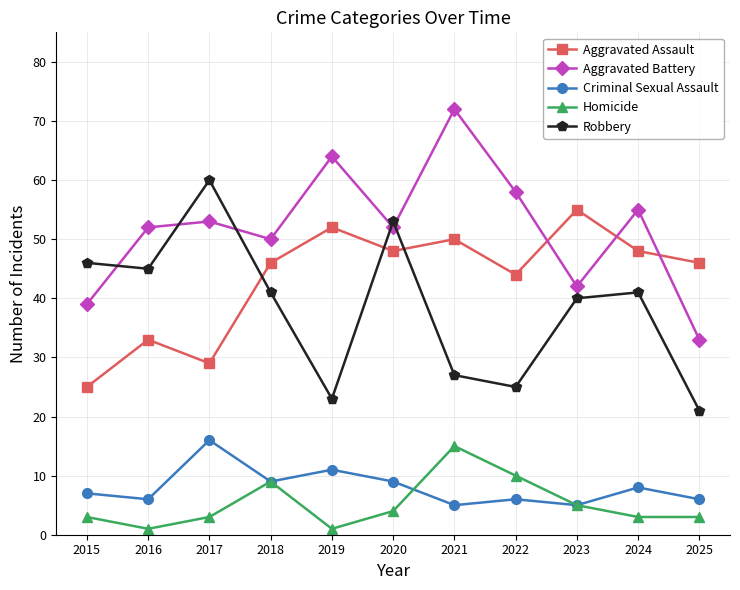

Does the chart have visible grid lines?

Yes